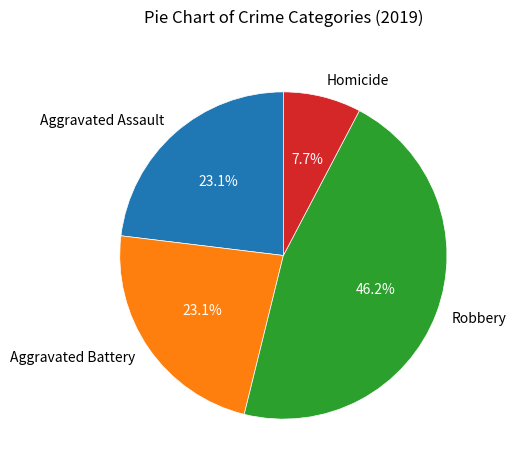

Combined, do Robbery and Aggravated Assault account for over 50%?

Yes